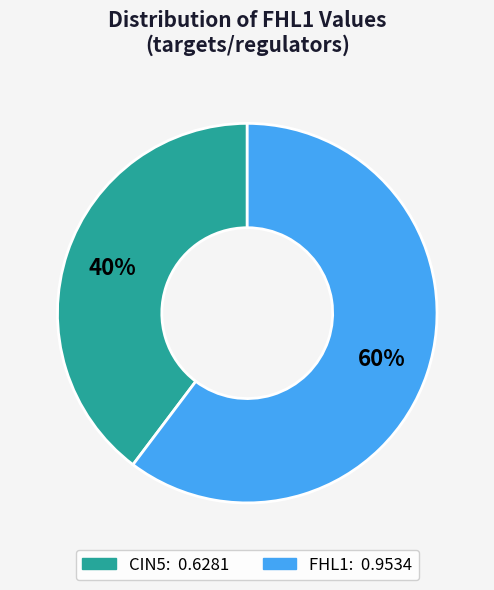

To the nearest percent, what is the average slice percentage?

50%